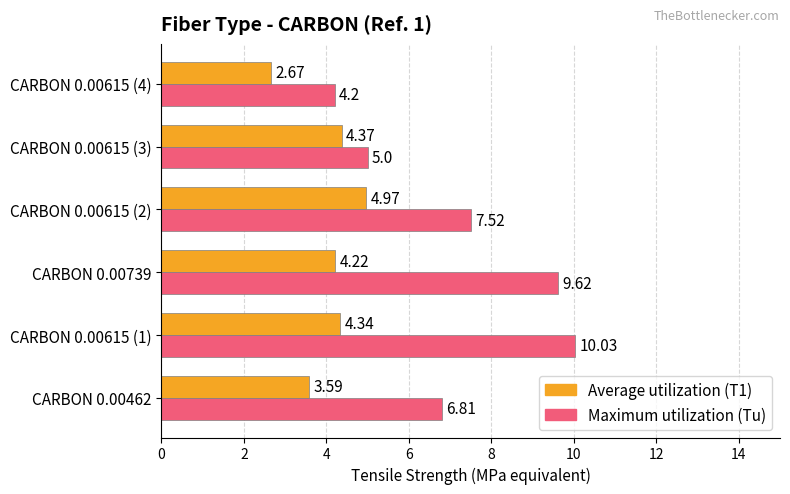

What is the spread (max minus min) of values at CARBON 0.00462?

3.2